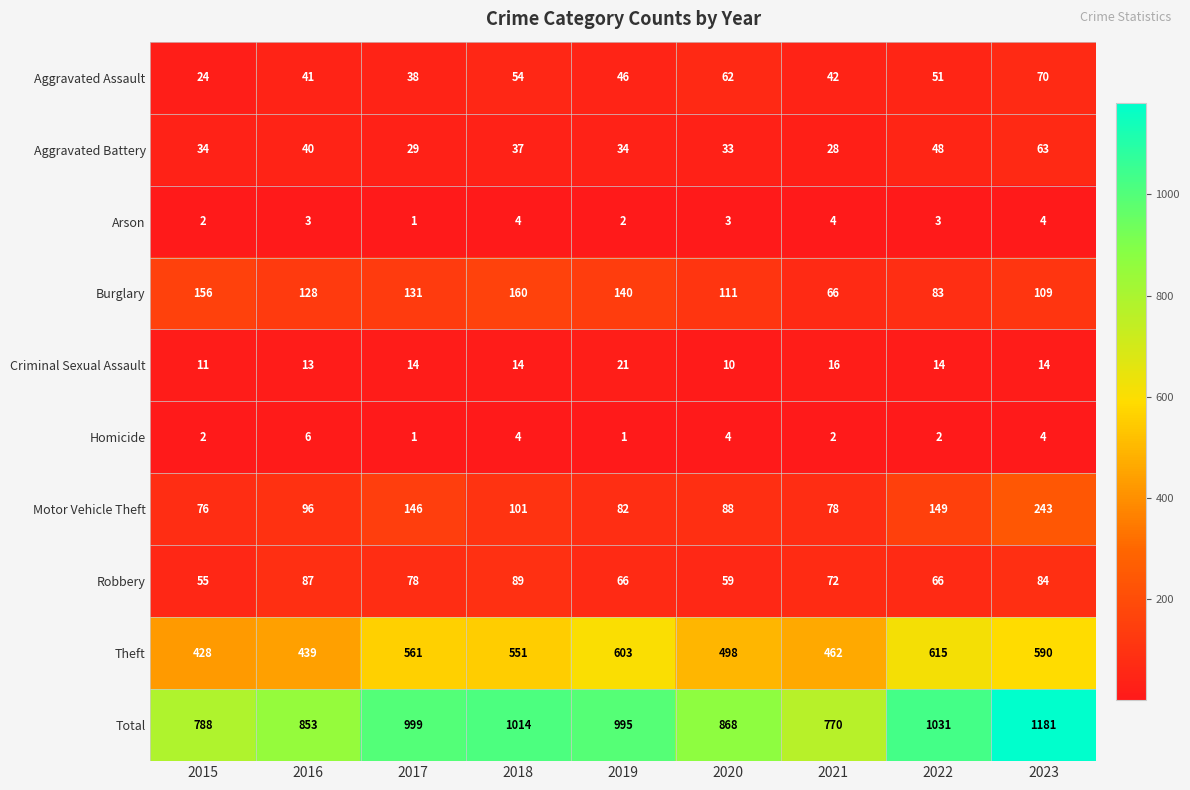

What is the difference between the second highest and second lowest values in the Aggravated Assault series?

24